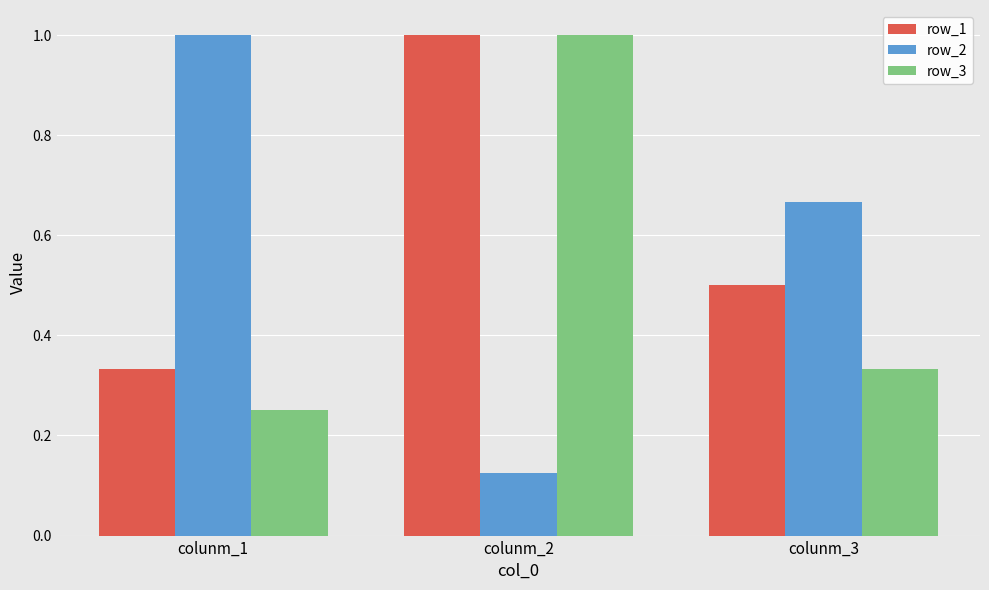

At which category is the sum across all series the highest?

colunm_2